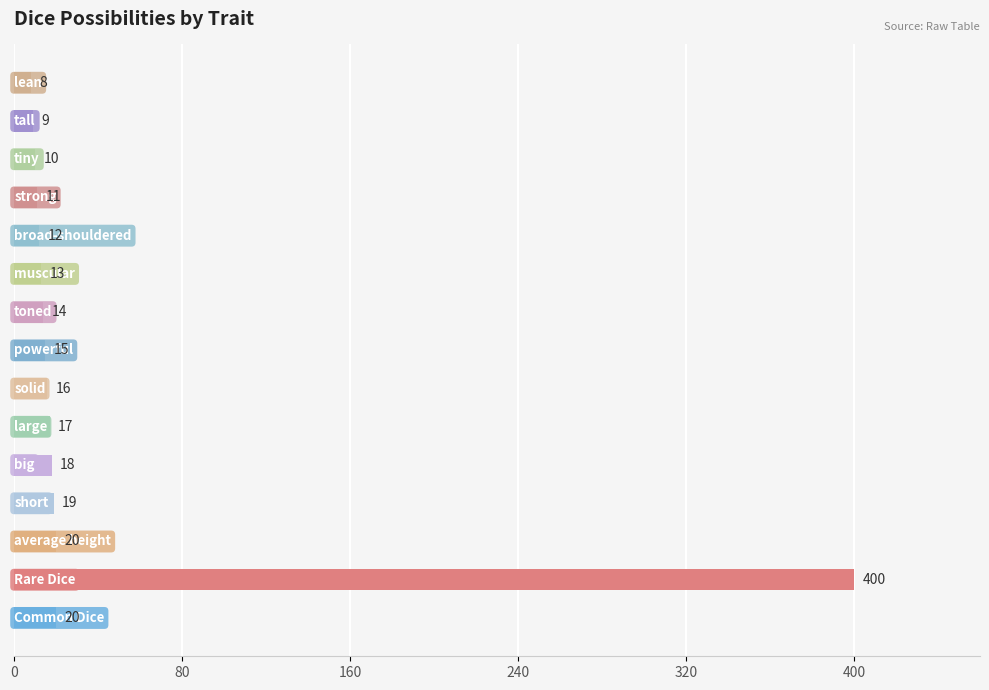

Reading bottom to top, transcribe all the data shown in this chart.

20	400	20	19	18	17	16	15	14	13	12	11	10	9	8